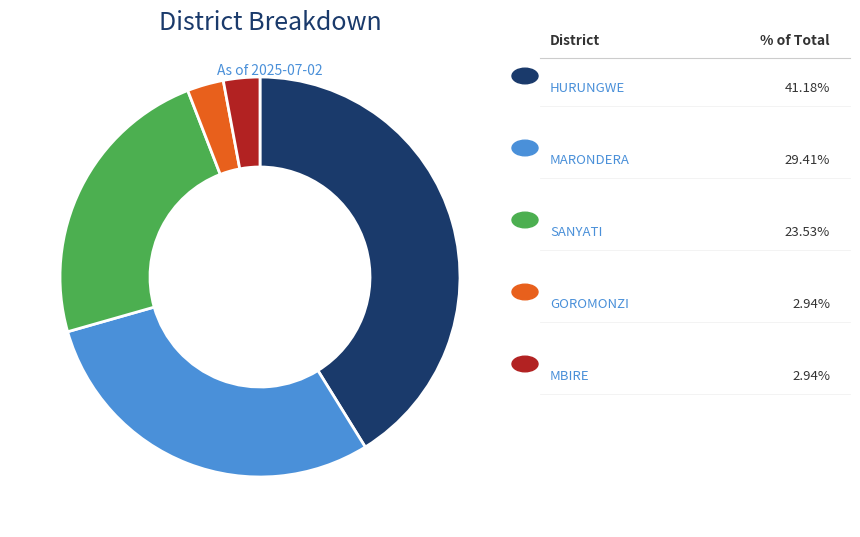

Is there a majority slice in this chart?

No